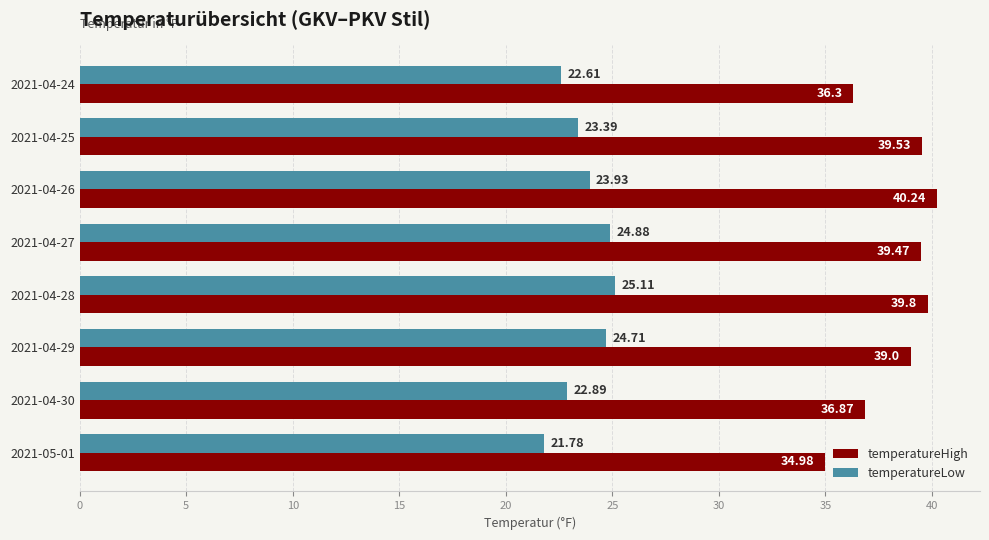

Which series has the largest total across all categories?

temperatureHigh